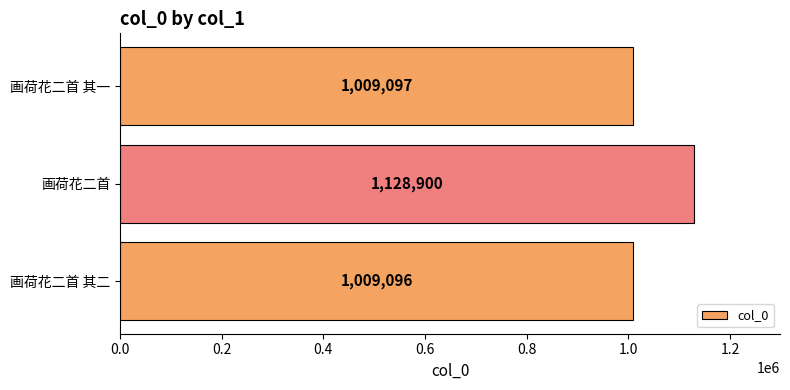

What is the average value?

1049031